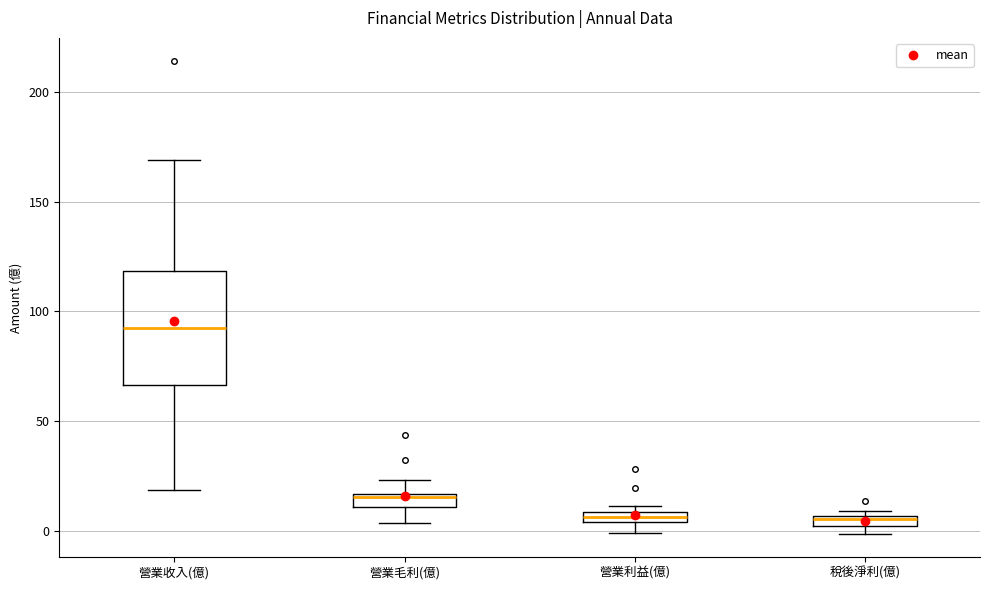

Where does the upper whisker of the box for 營業收入(億) end on the y-axis? The values are not printed on the chart, so give them approximately, as read against the axis.

170